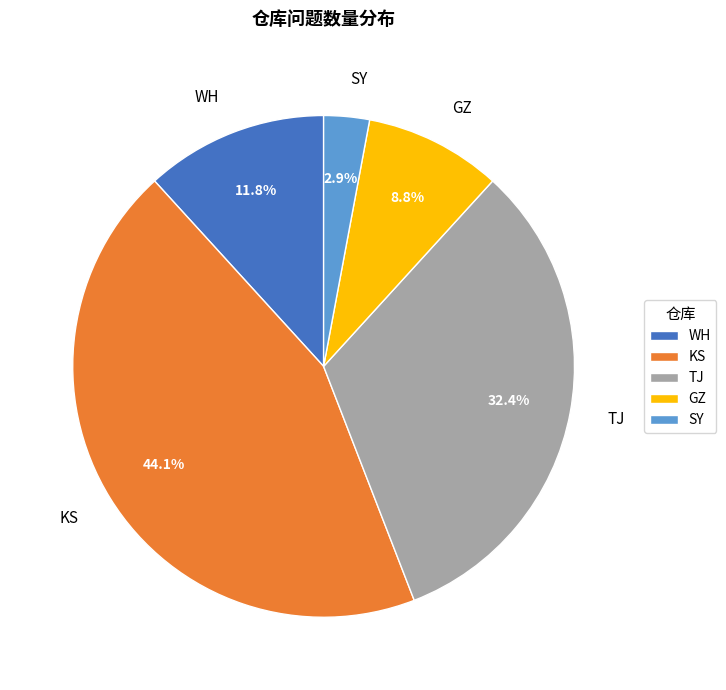

How many segments does this pie chart have?

5